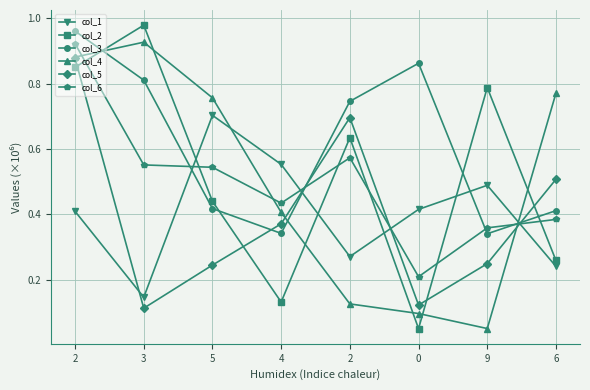

How many lines are shown in the chart?

6